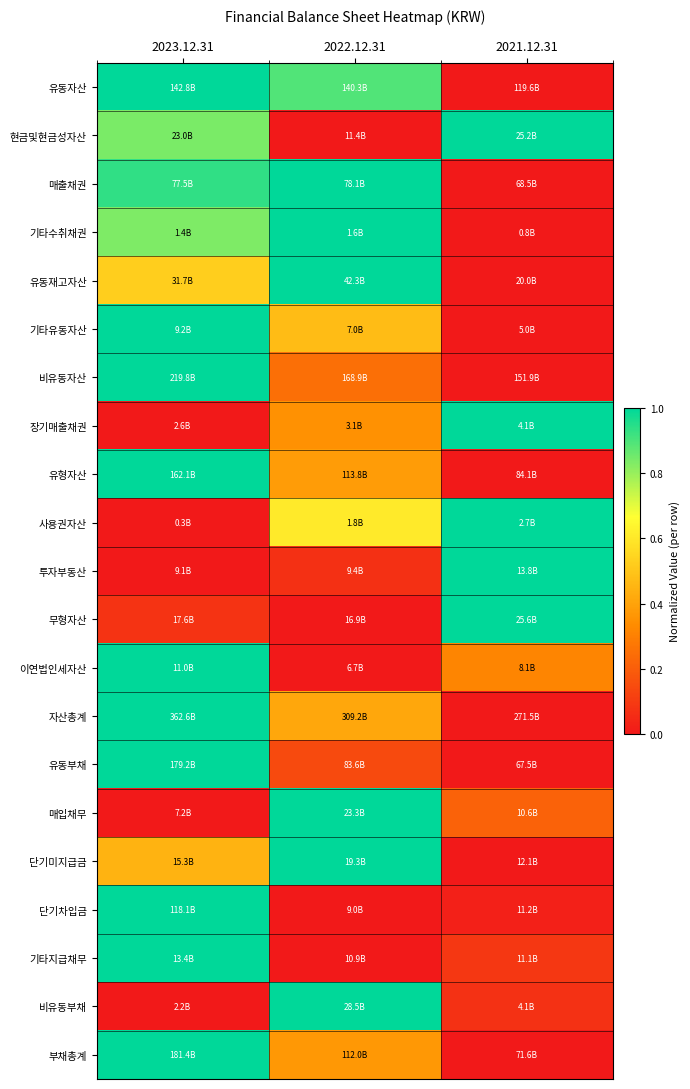

Between 2022.12.31 and 2021.12.31, which is larger?

2022.12.31